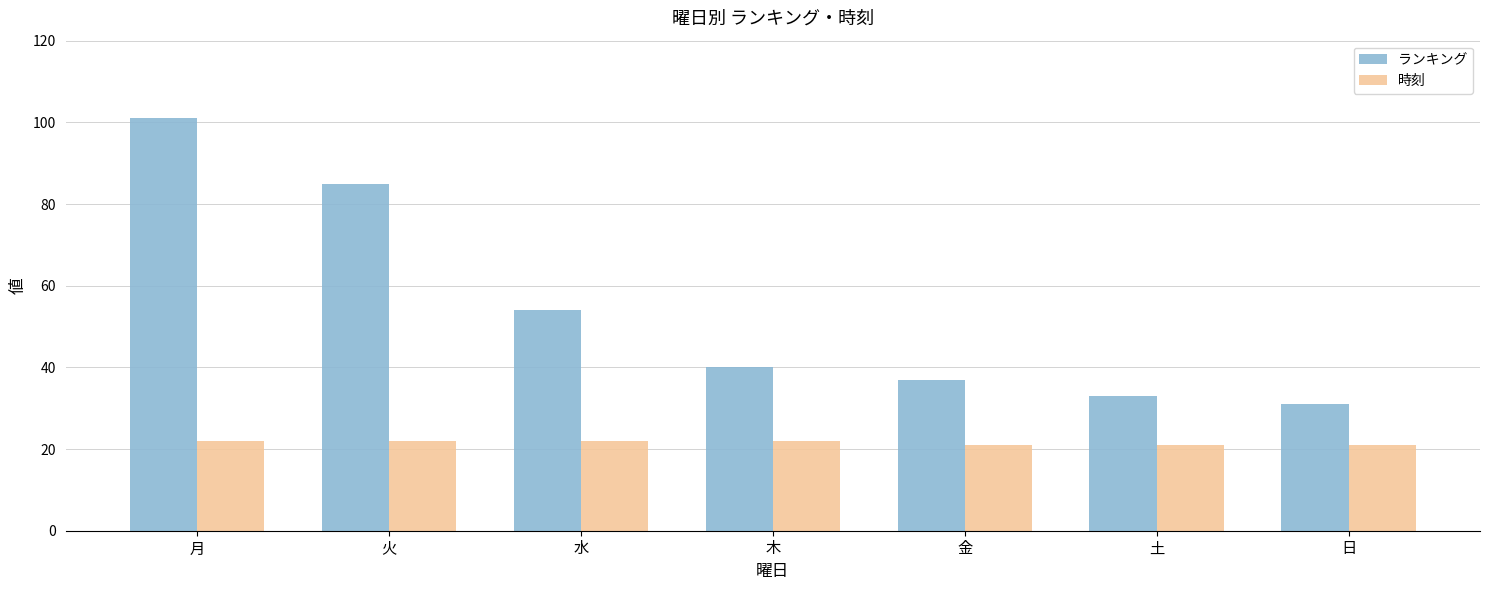

Reading right to left, what are all the values shown in this chart?

ランキング: 日=31	土=33	金=37	木=40	水=54	火=85	月=101
時刻: 日=21	土=21	金=21	木=22	水=22	火=22	月=22